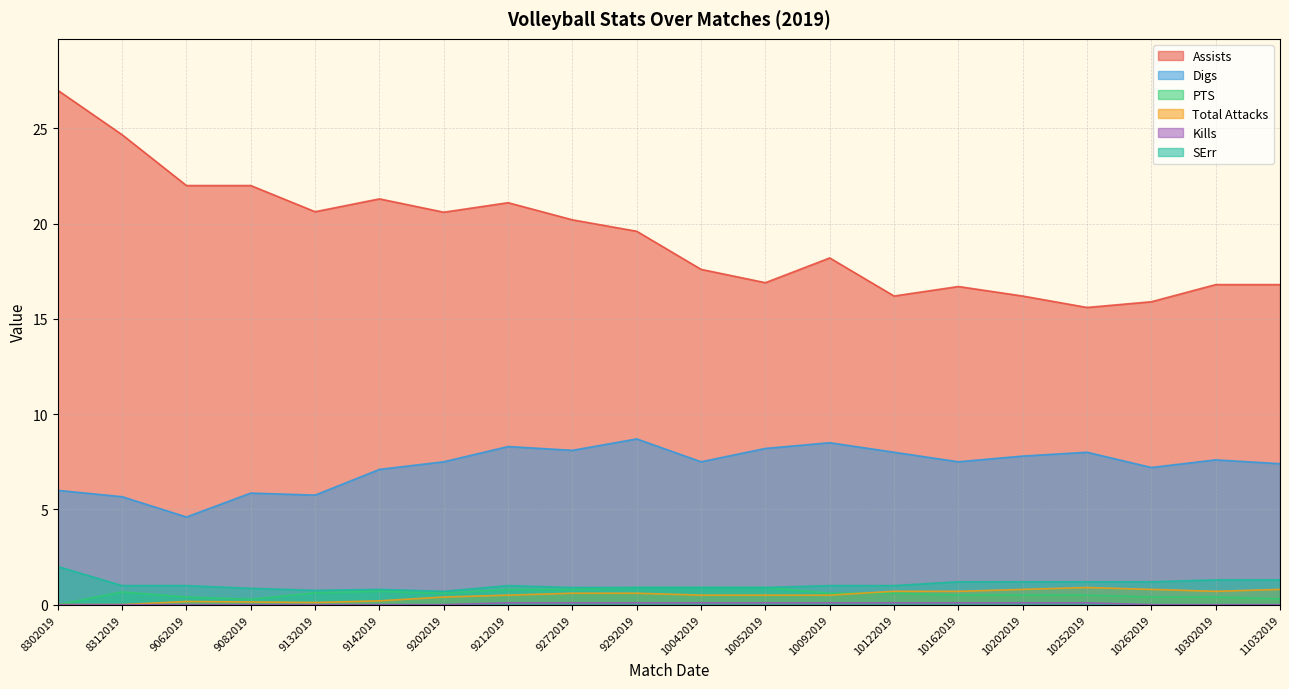

Where does the SErr series first go above 1?

8302019